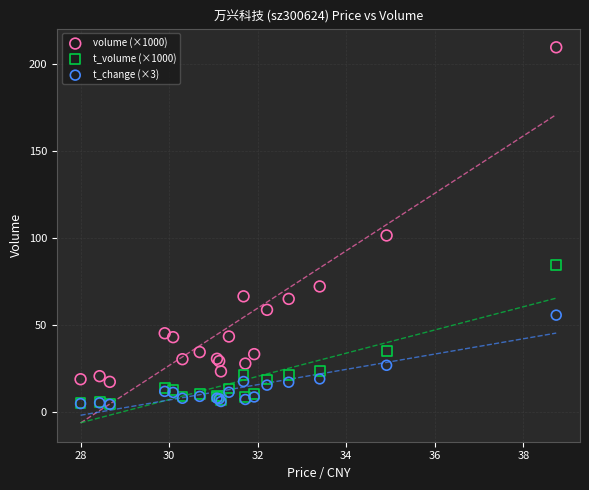

Across all series, what Y value is closest to 107?

101.5